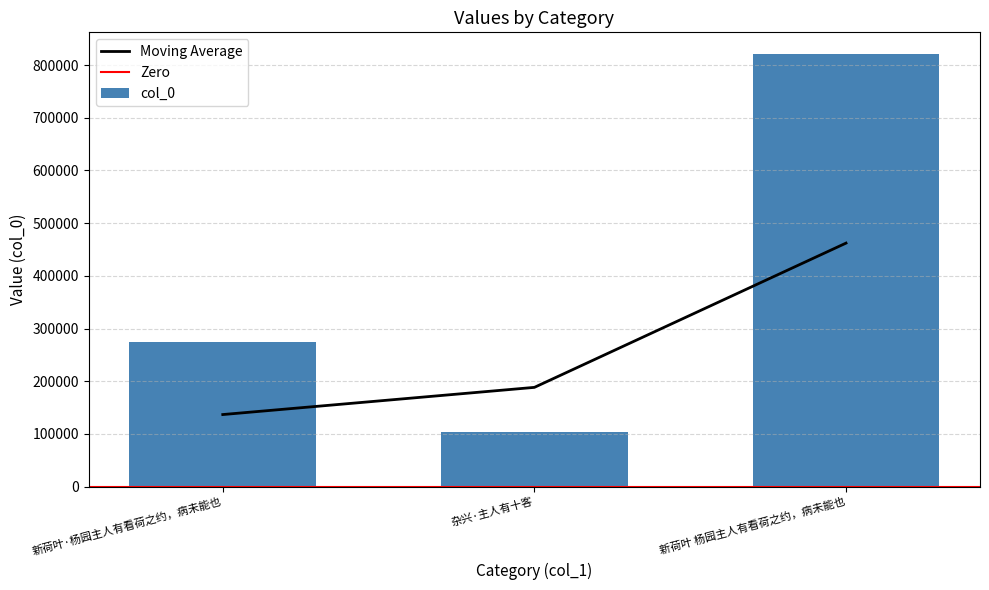

What is the difference between the second highest and minimum values?

170410